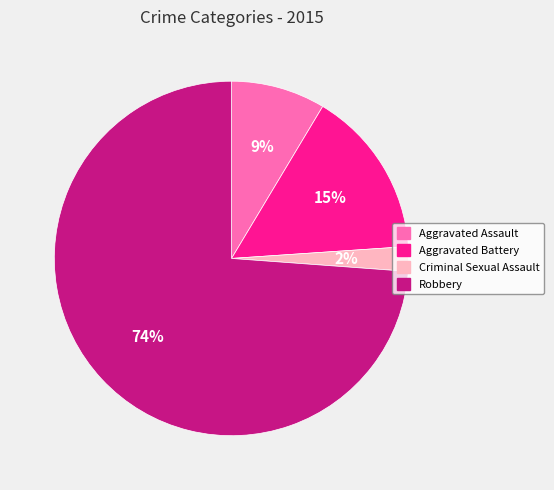

What is the largest slice in the pie chart?

Robbery